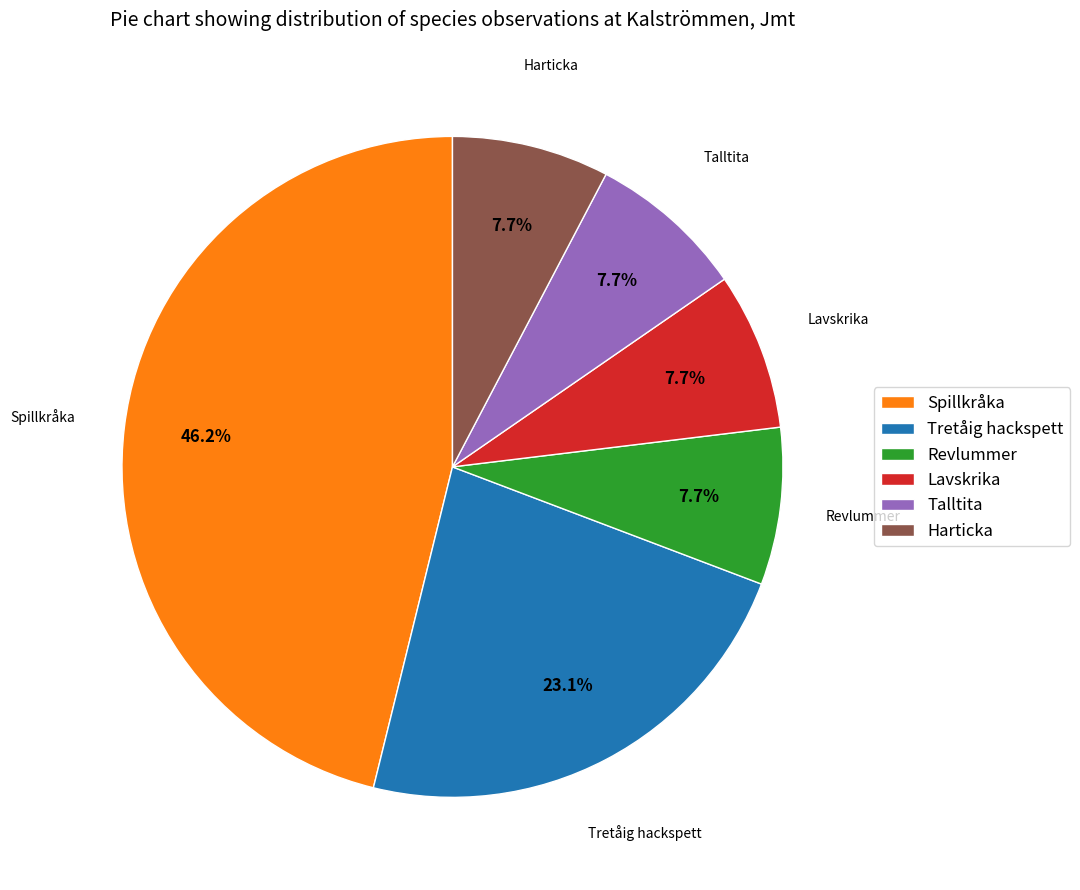

Which category has the biggest portion of the pie?

Spillkråka